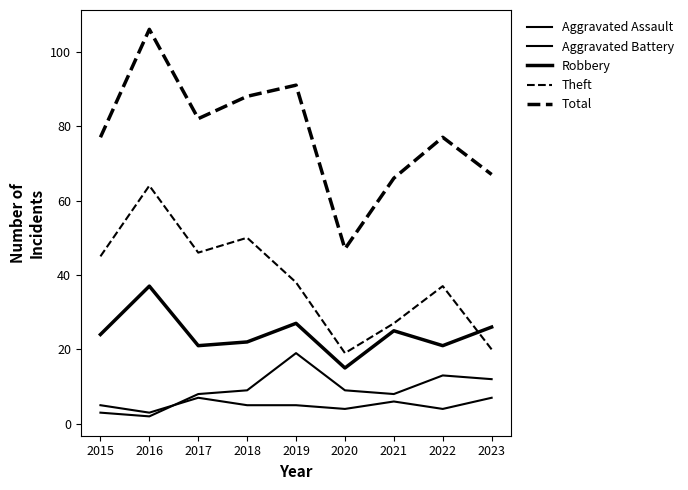

Does the chart display data point markers on the line(s)?

No